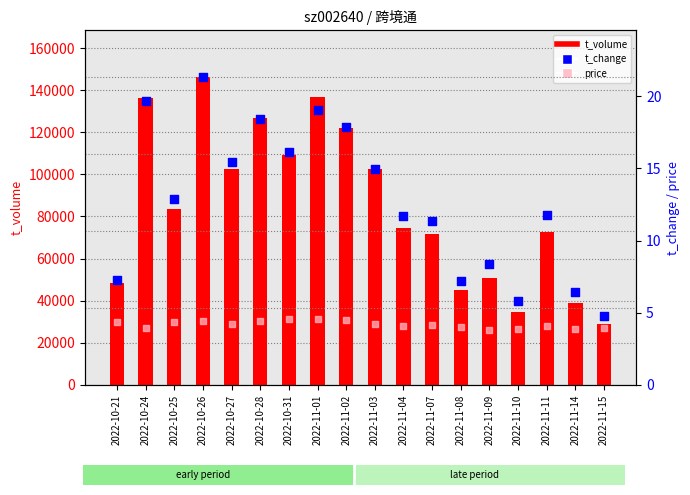

Which series has the widest spread of Y values?

t_volume